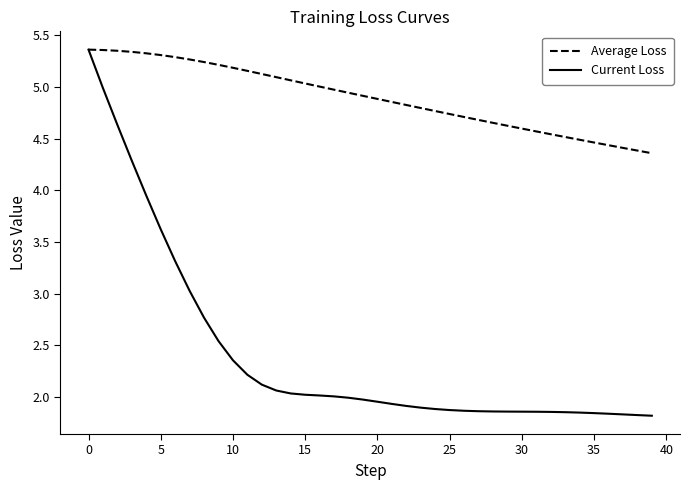

Which series has the largest total across all categories?

Average Loss